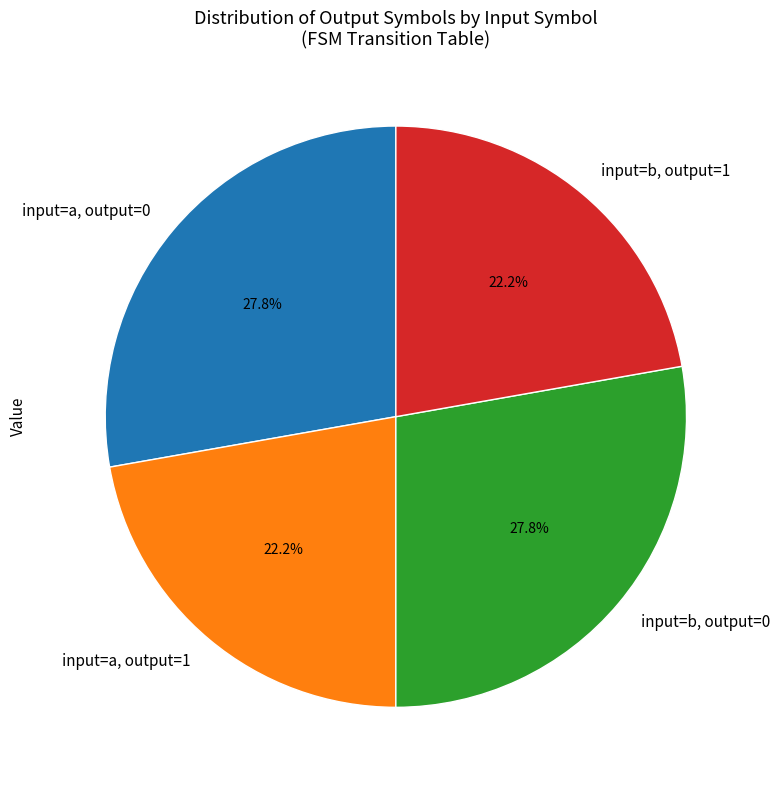

Is there any slice that represents more than half of the pie?

No